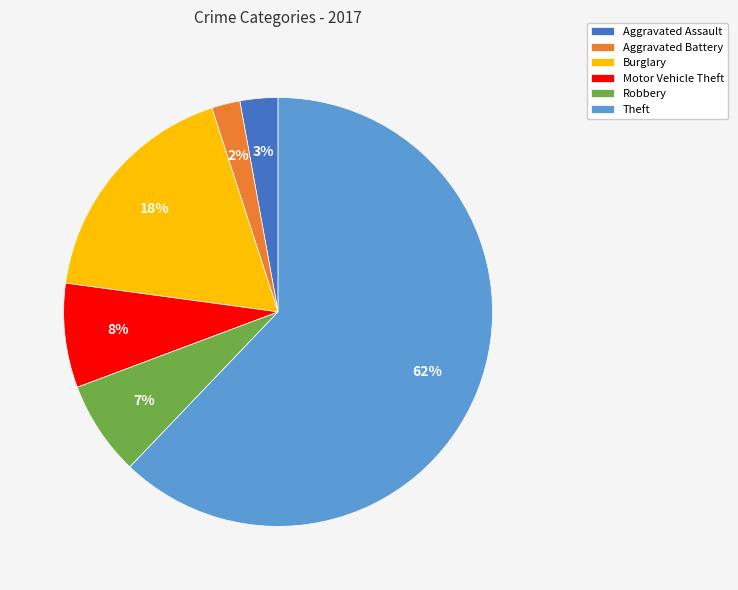

Is it true that Aggravated Assault is 3% of the pie?

True